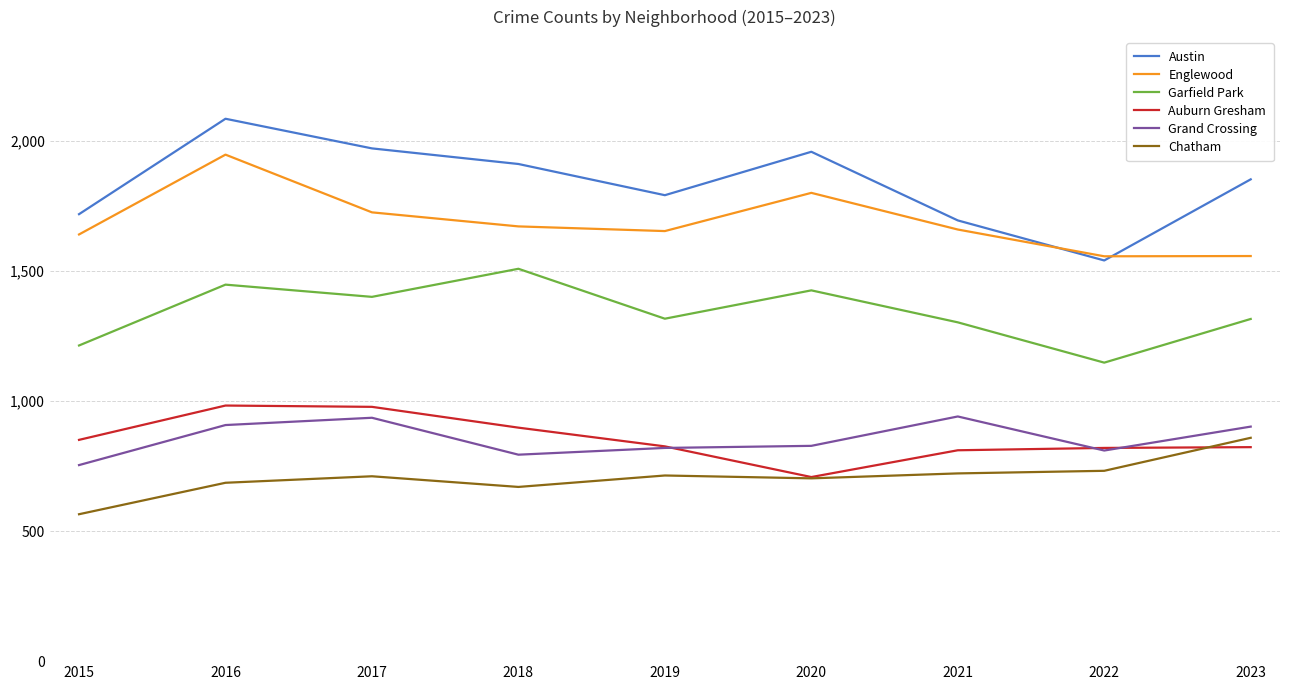

Count the number of categories in the chart.

9